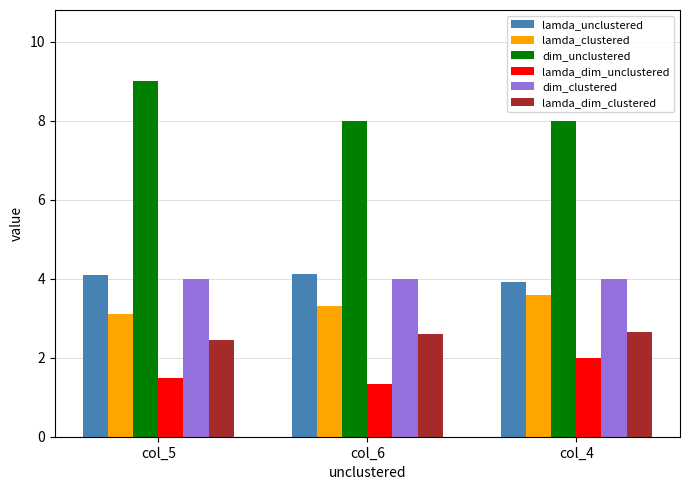

What are all the series names shown in the legend?

lamda_unclustered, lamda_clustered, dim_unclustered, lamda_dim_unclustered, dim_clustered, lamda_dim_clustered